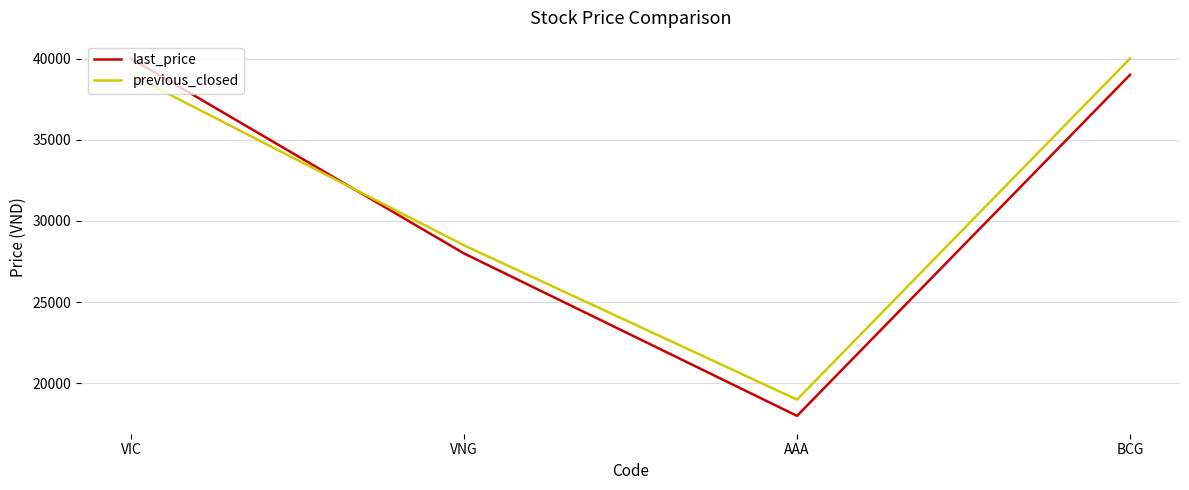

Which category has the lowest value in the last_price series?

AAA